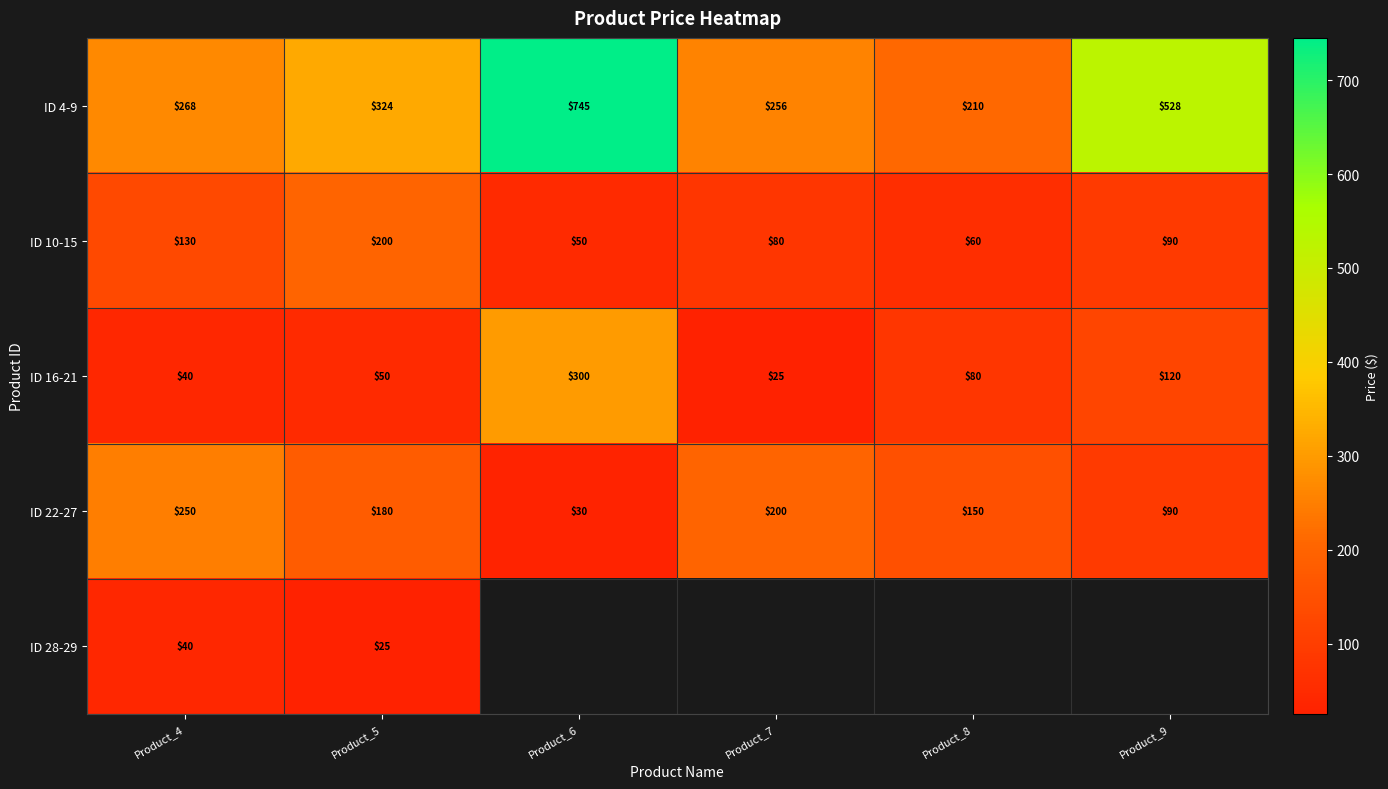

What is the maximum value for ID 4-9?

745